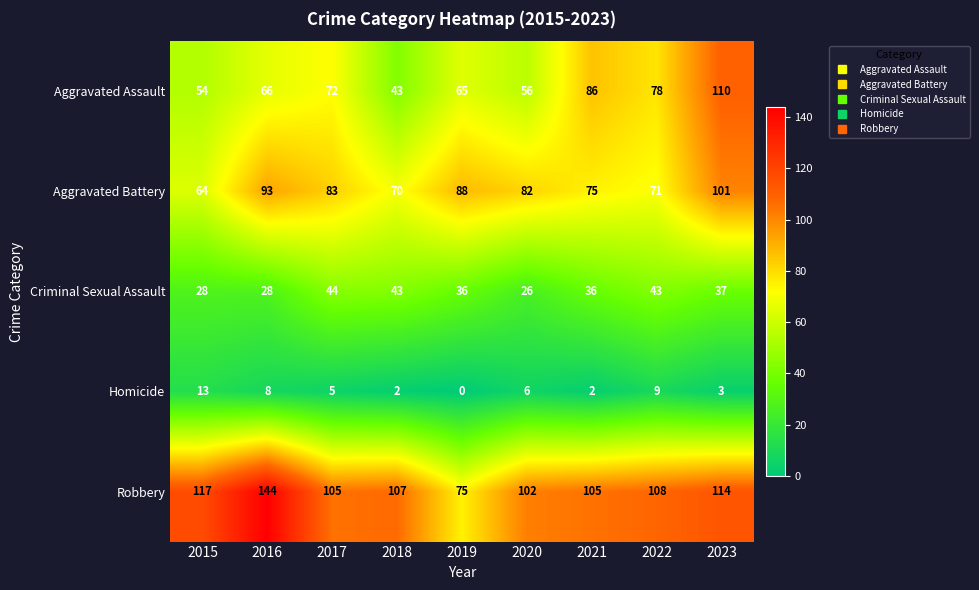

At which label is Aggravated Assault closest to 76?

2022